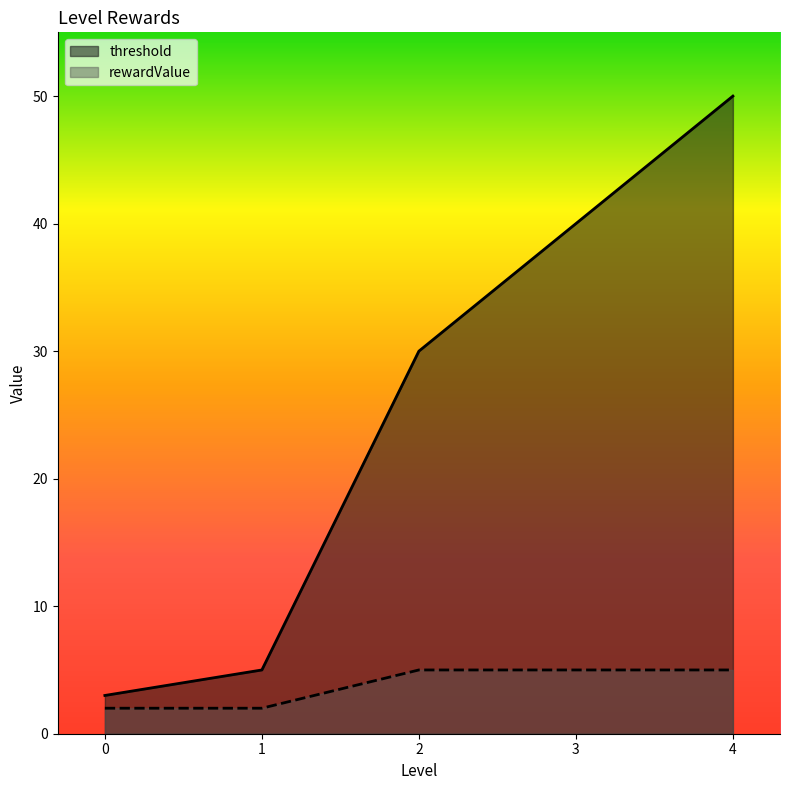

Which series has the widest spread of values?

threshold